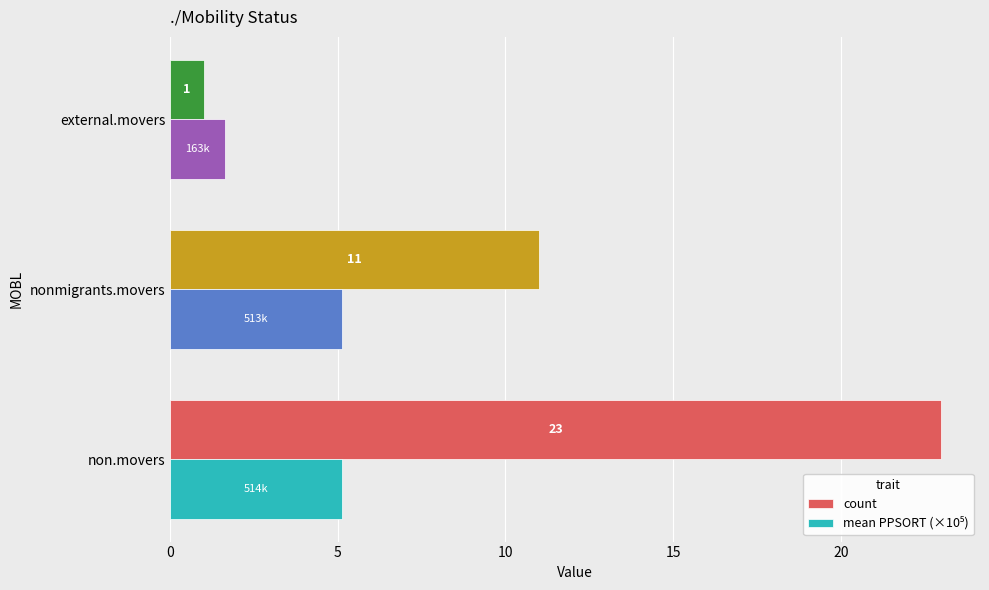

What is the sum of all count values?

35.0